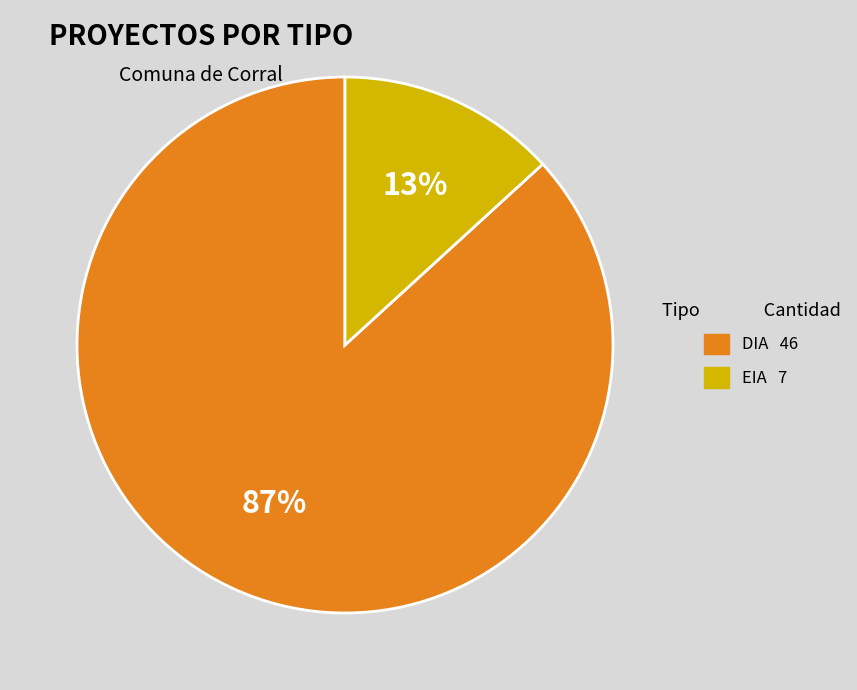

Is it true that EIA is 13% of the pie?

True